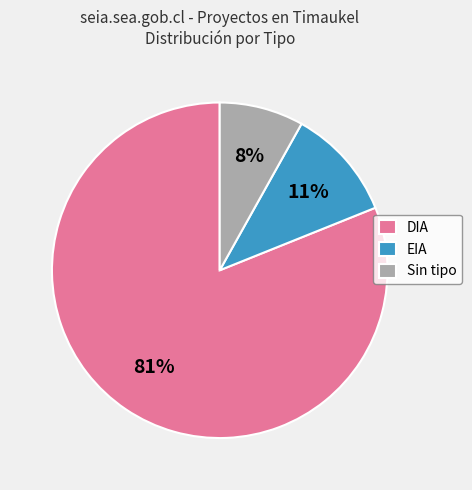

To the nearest percent, what is the combined percentage of EIA and DIA?

92%